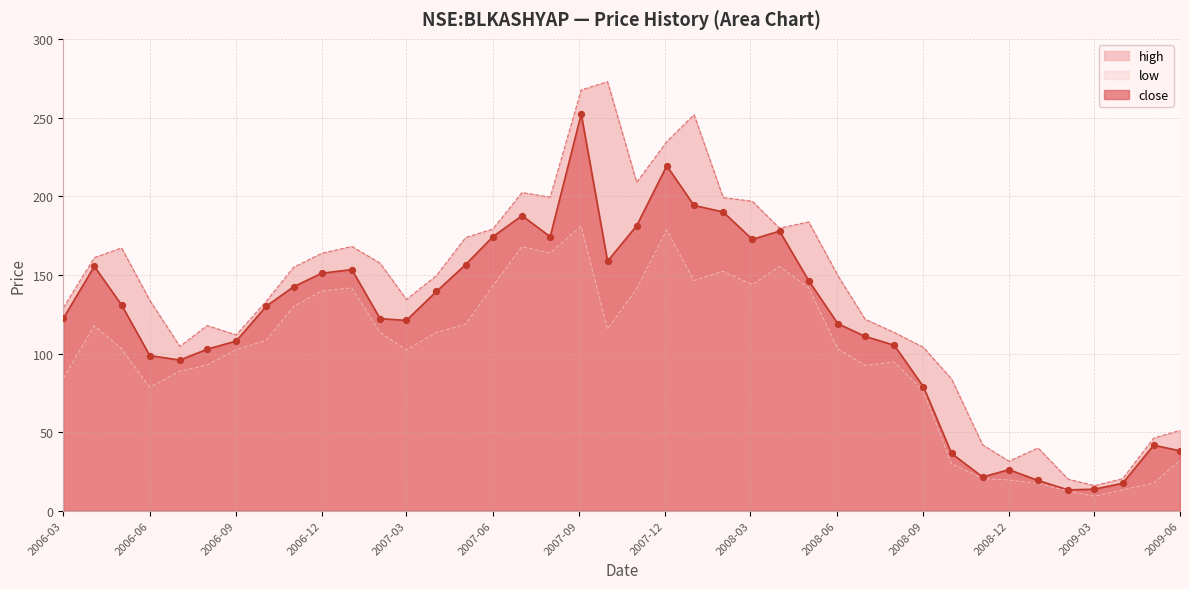

What are all the series names shown in the legend?

close, high, low